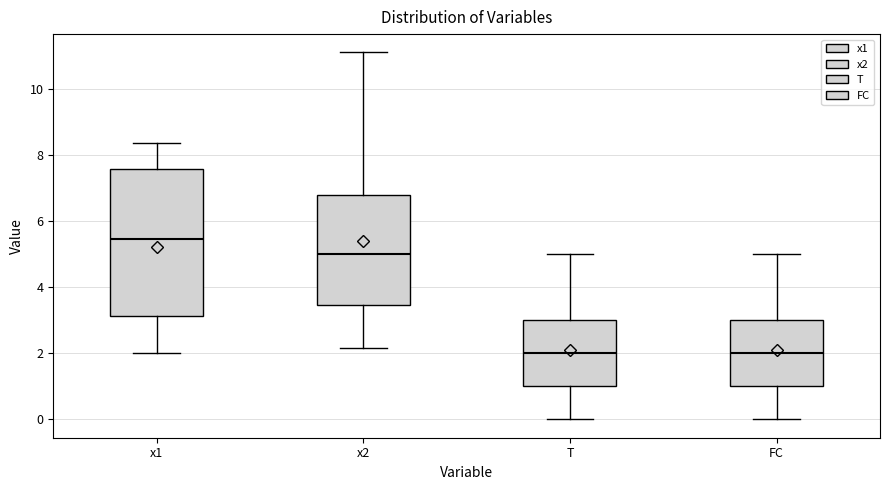

Where is the lower edge of the box for FC on the y-axis? The values are not printed on the chart, so give them approximately, as read against the axis.

1.0